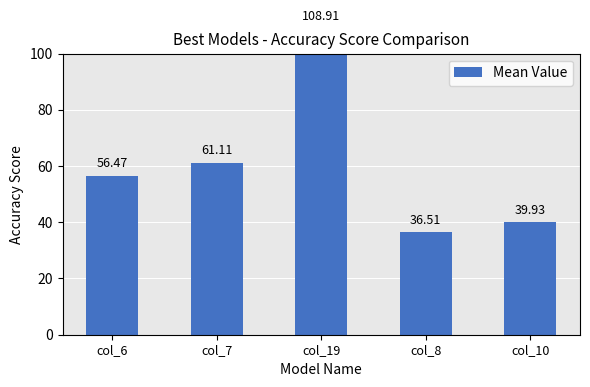

What is the value of the 3rd bar from the left?

108.9